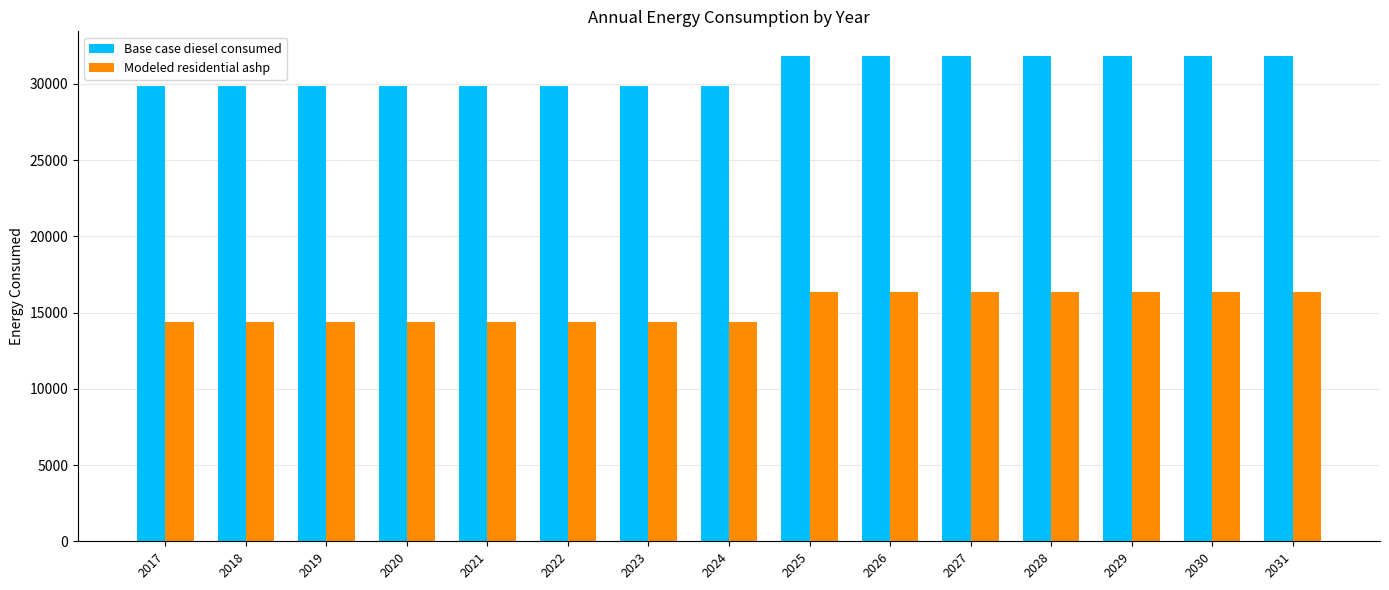

What is the value of the Base case diesel consumed bar at the 15th from the left?

31851.4